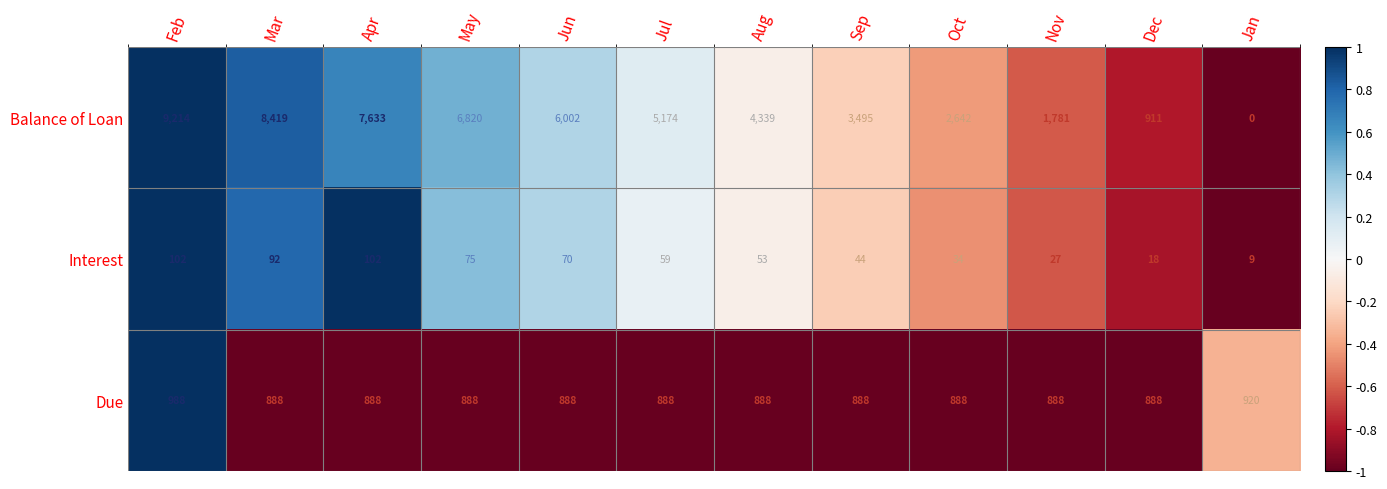

List the series in order of their peak value, lowest first.

Interest, Due, Balance of Loan